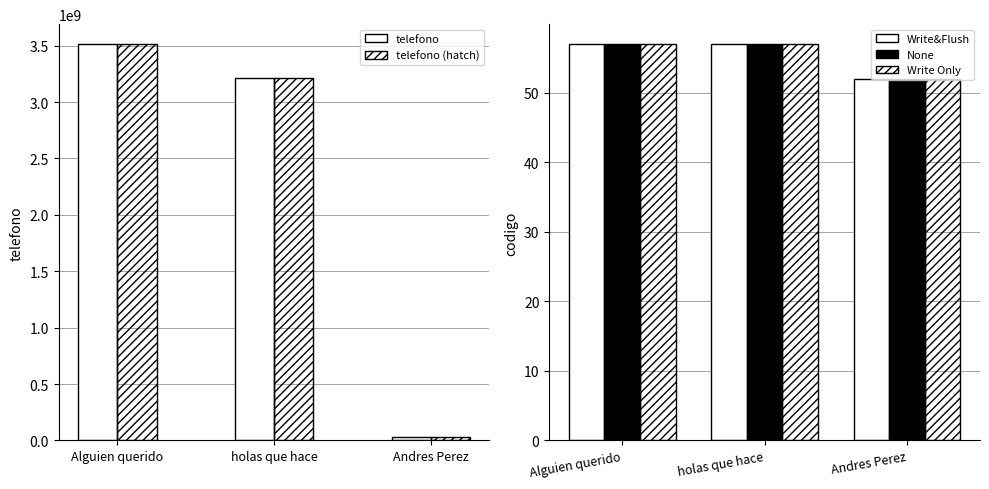

What is the difference between the highest and lowest values at holas que hace?

3214568470